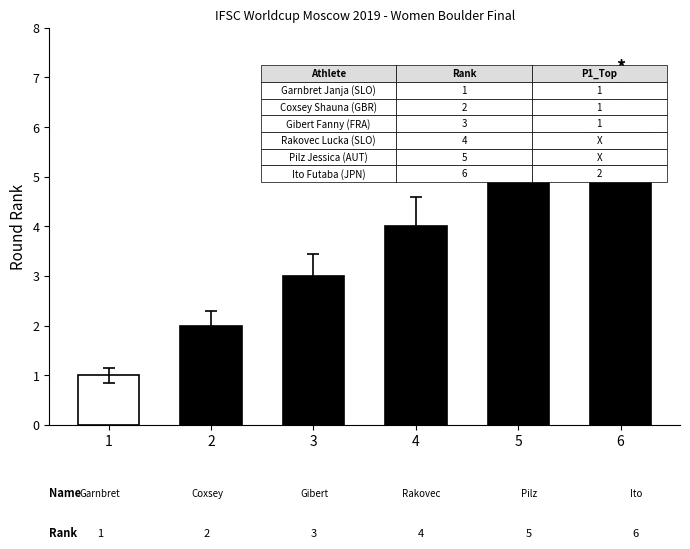

What is the label of the 6th bar from the left?

Ito Futaba